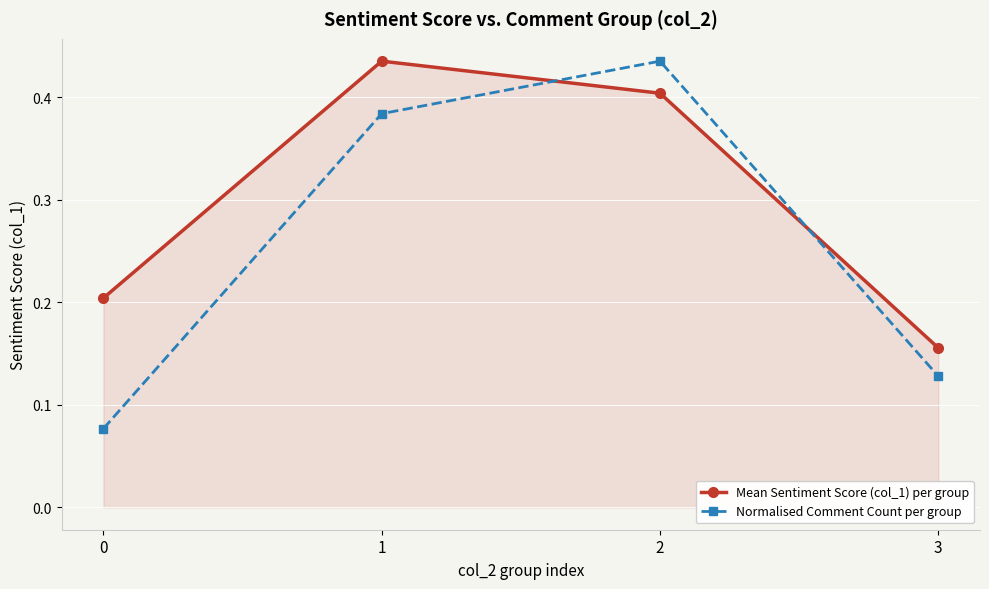

Rank the categories by Mean Sentiment Score (col_1) per group value from highest to lowest.

1, 2, 0, 3